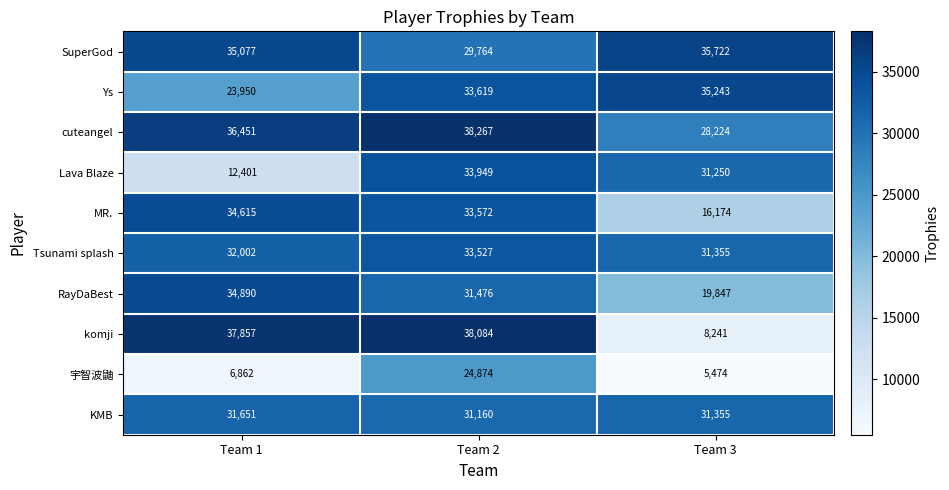

True or false: Lava Blaze has a value of 11657 at Team 2.

False